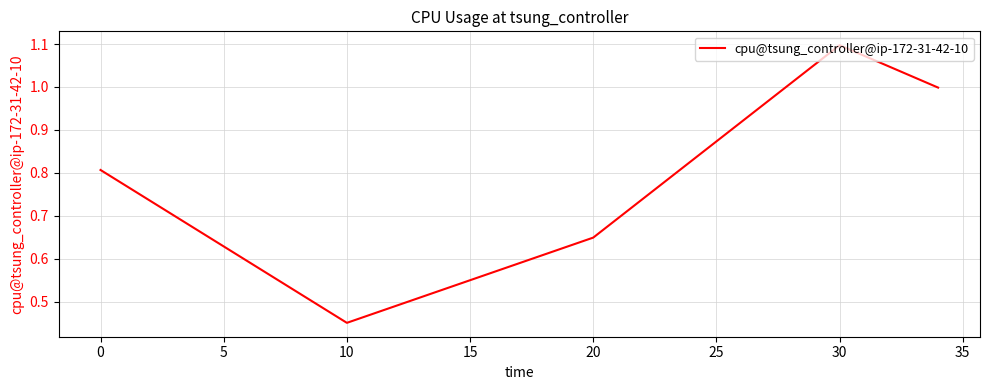

What is the greatest value displayed?

1.1